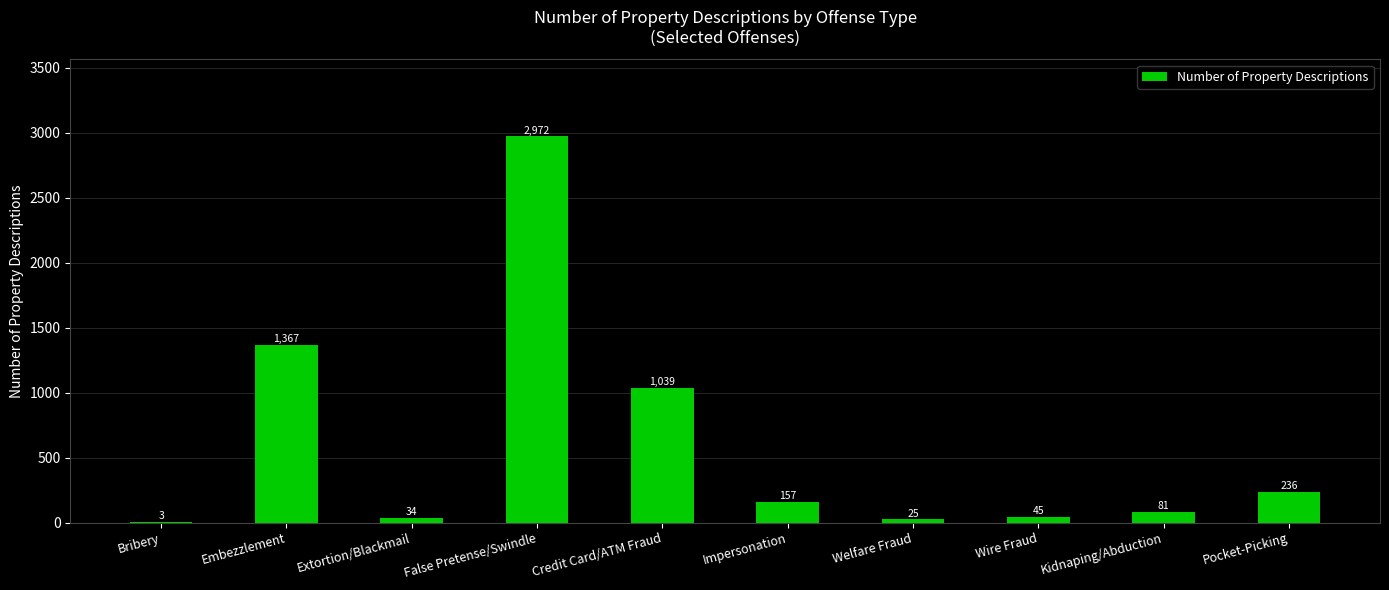

What is the average value?

596